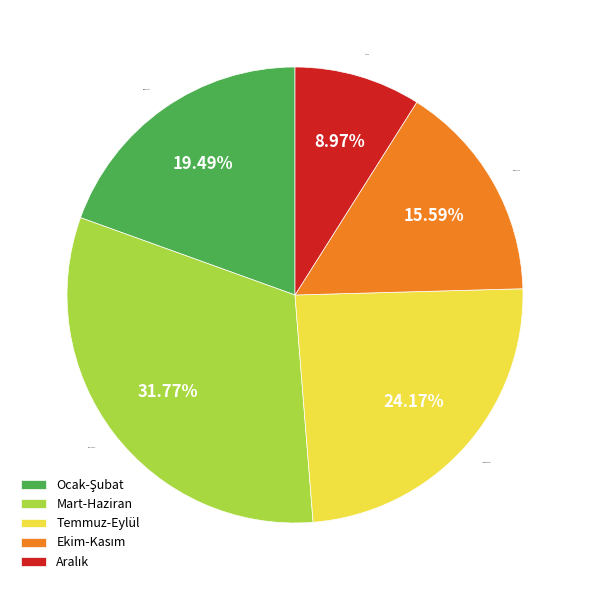

Is there any slice that represents more than half of the pie?

No